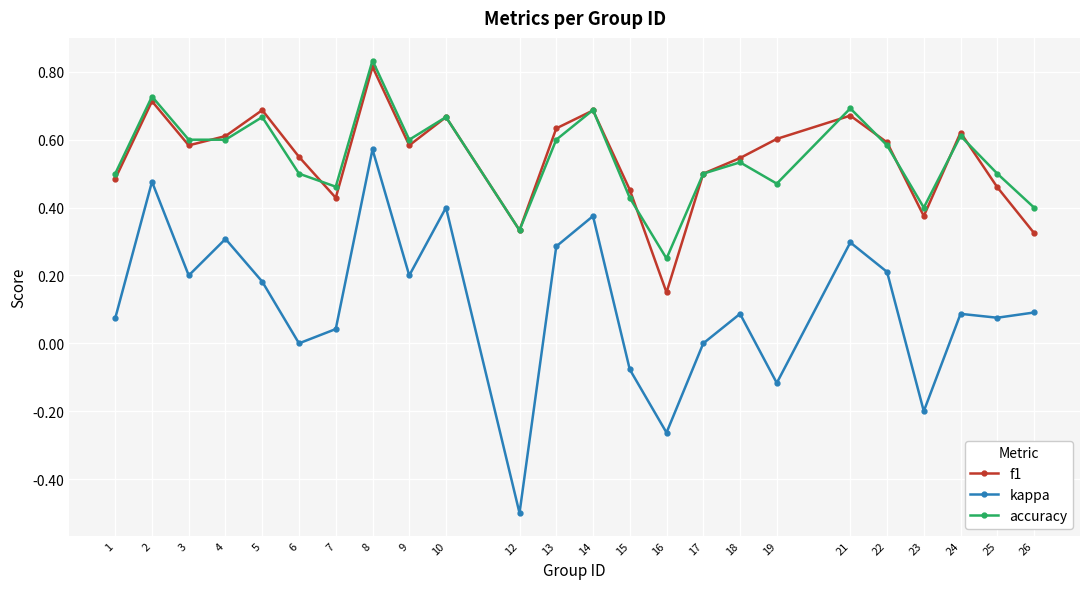

Is the value of kappa at 23 greater than the value of accuracy at 19?

No